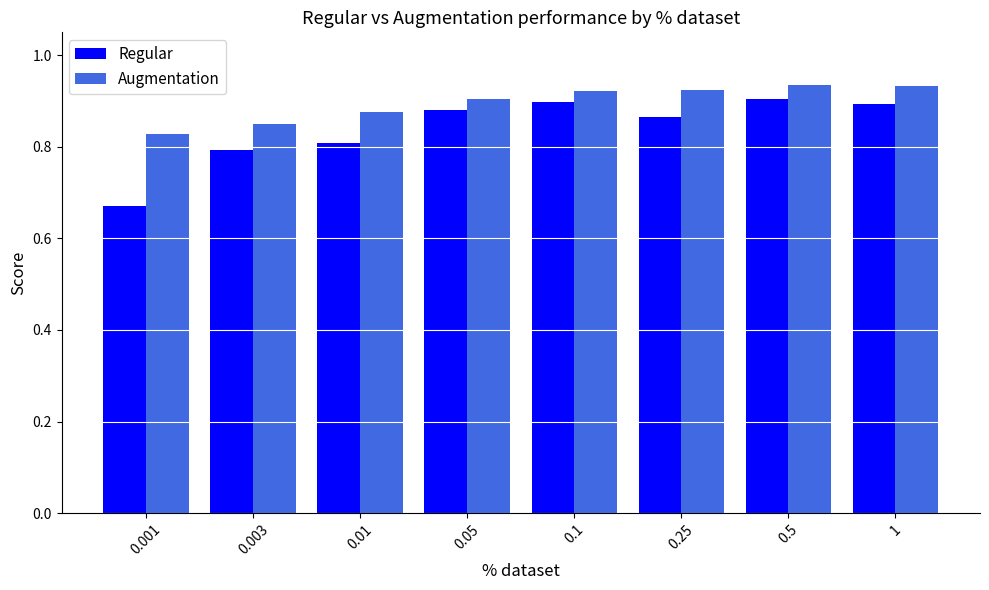

Between 0.001 and 0.003, which series saw the biggest shift?

Regular